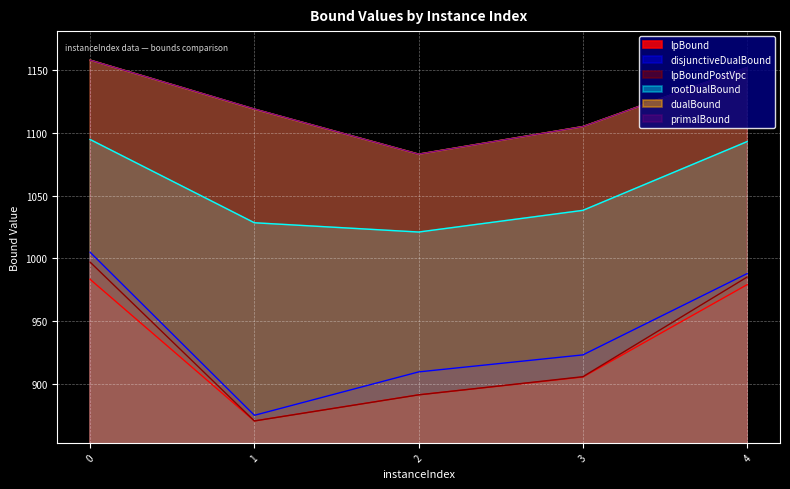

True or false: primalBound has more than 1 points higher than both neighbors.

False